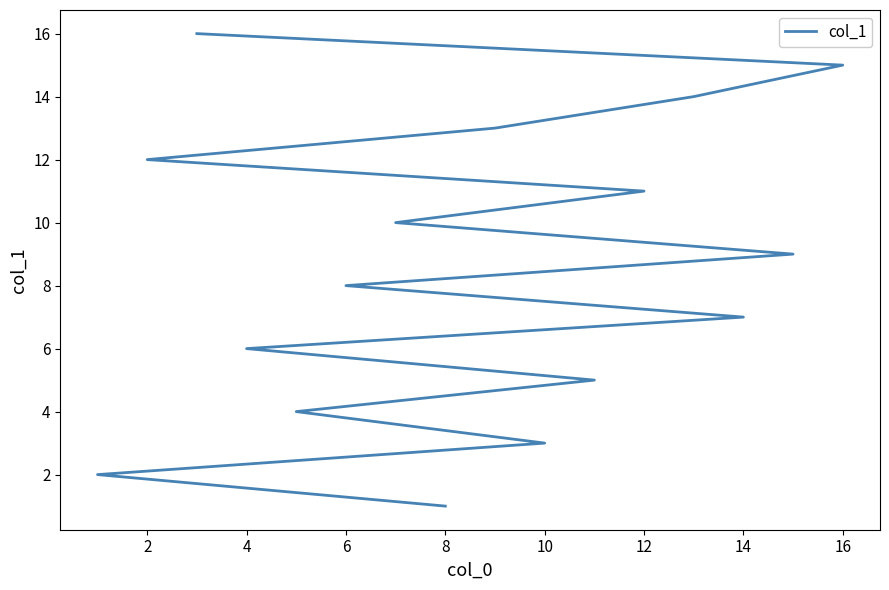

Reading left to right, list all the values displayed in this chart.

1	2	3	4	5	6	7	8	9	10	11	12	13	14	15	16